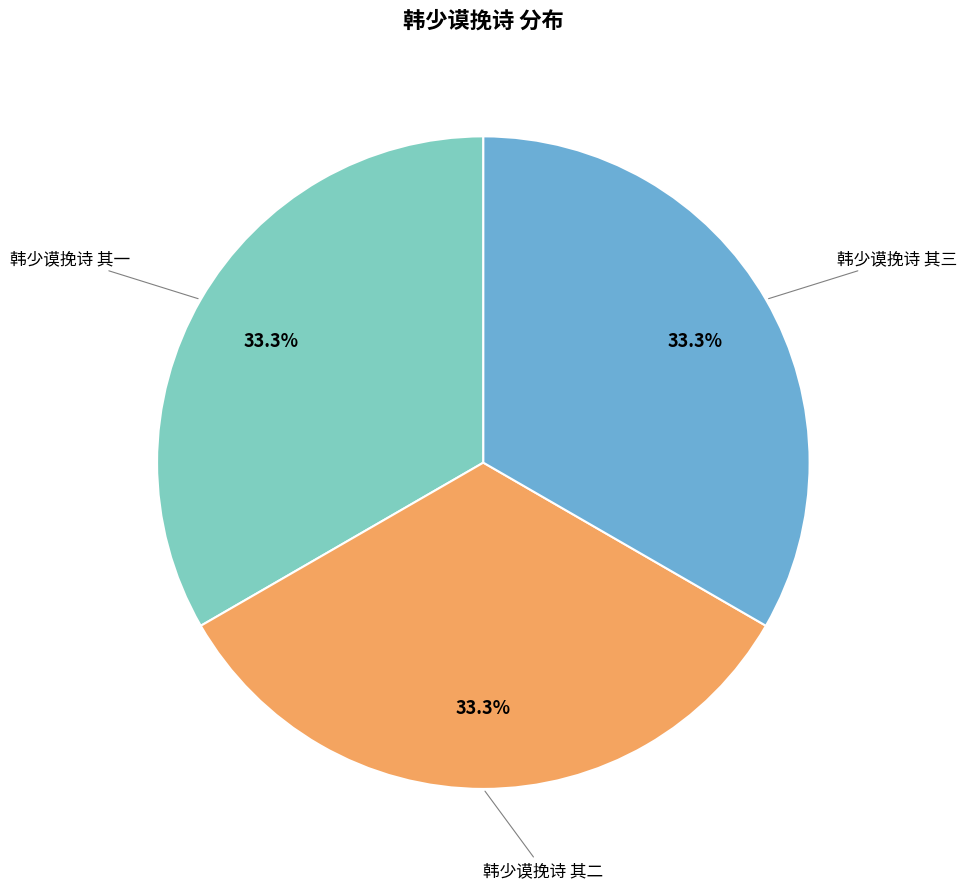

To the nearest percent, what is the average slice percentage?

33%